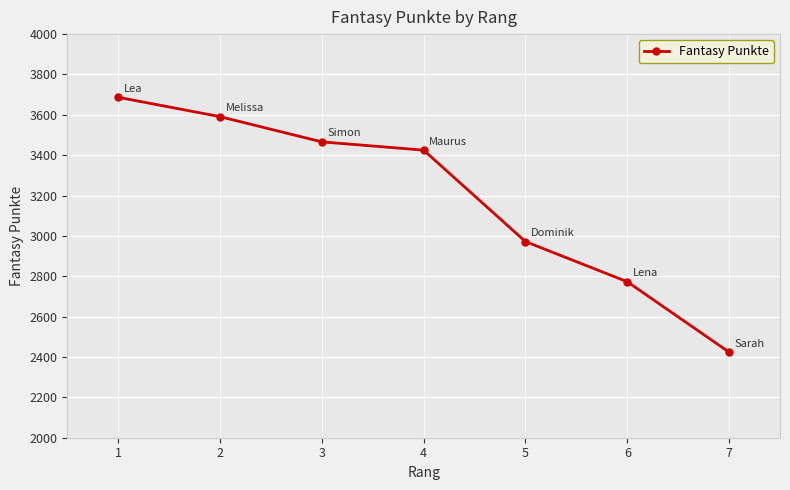

Rank the categories by value from lowest to highest.

7, 6, 5, 4, 3, 2, 1